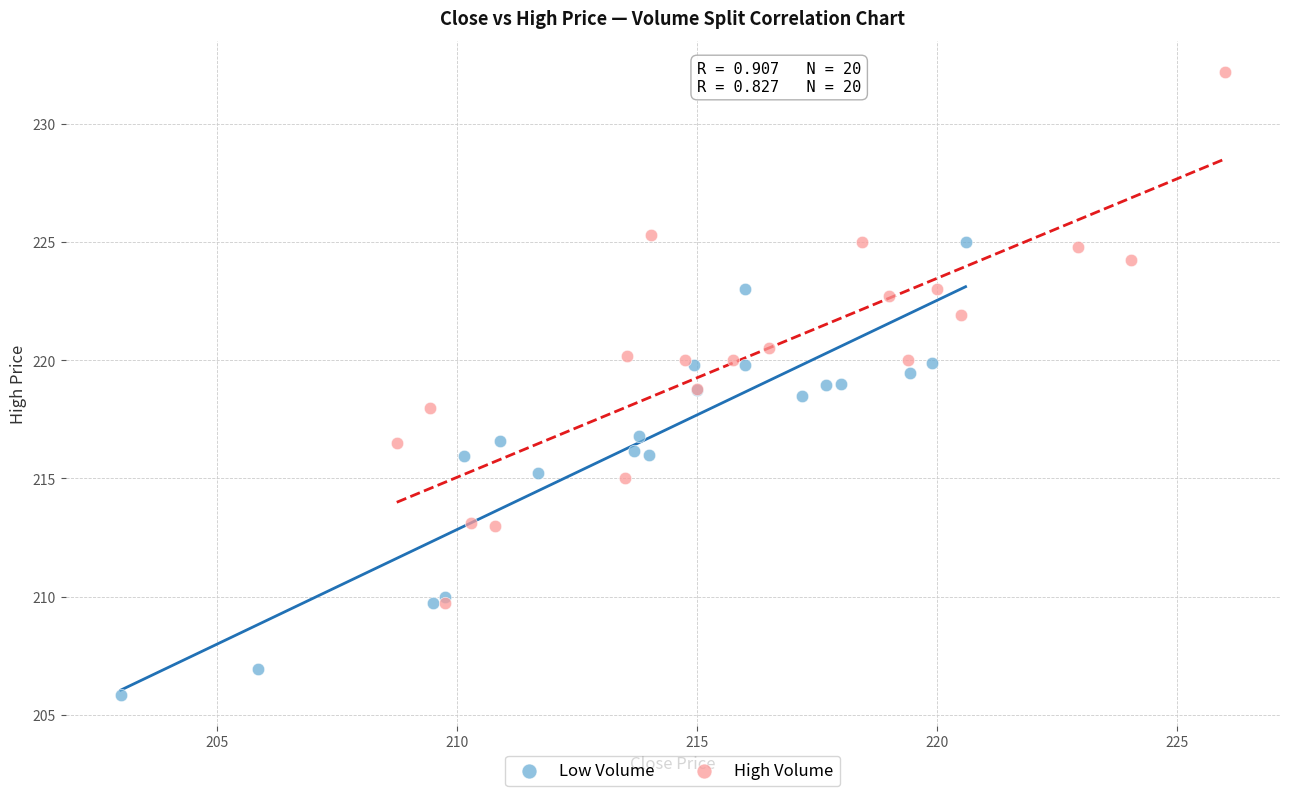

Which series reaches the maximum Y coordinate?

High Volume